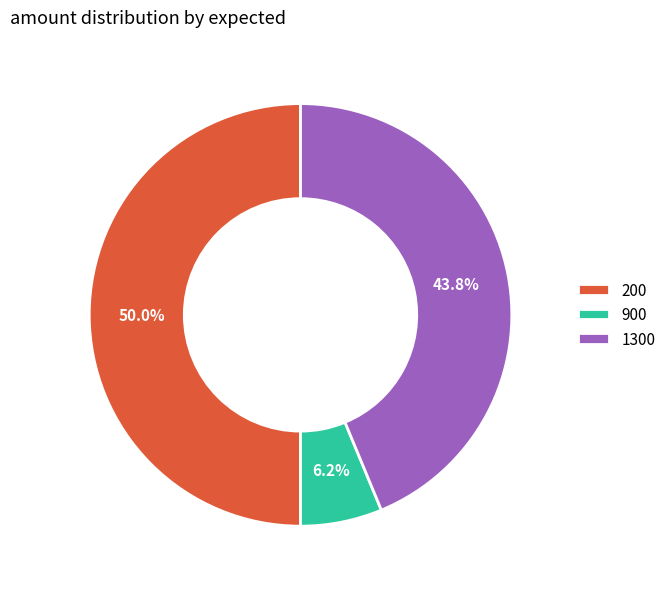

Is it true that 1300 is 32% of the pie?

False